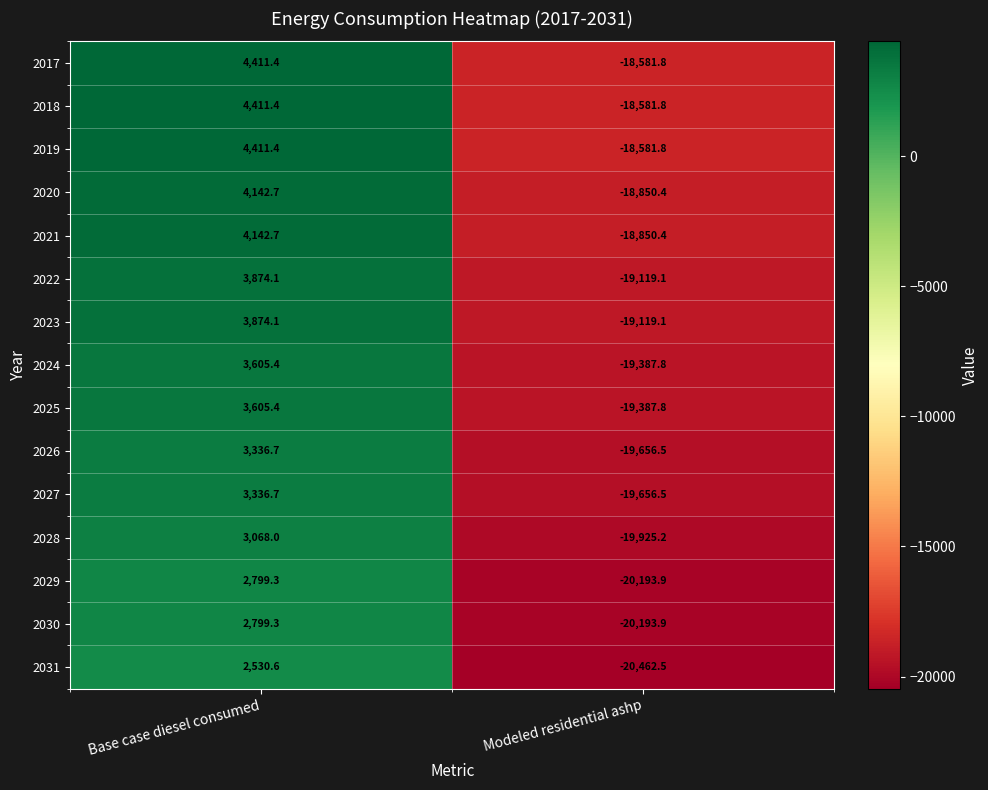

What is the total value across all series at Modeled residential ashp?

-290548.5